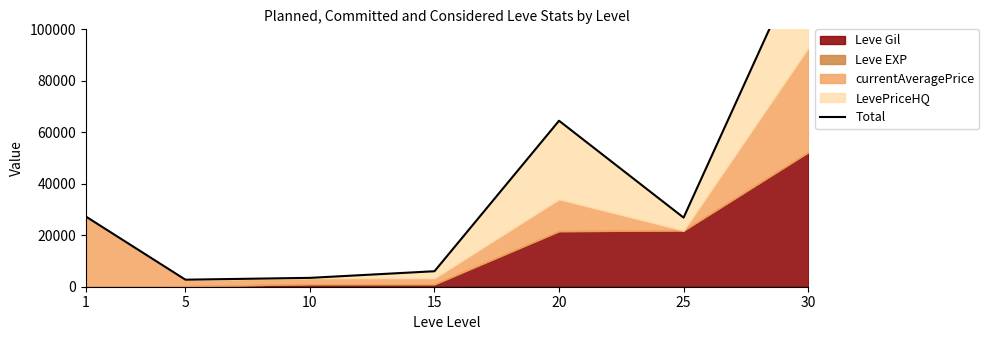

How many values exceed 26850?

3